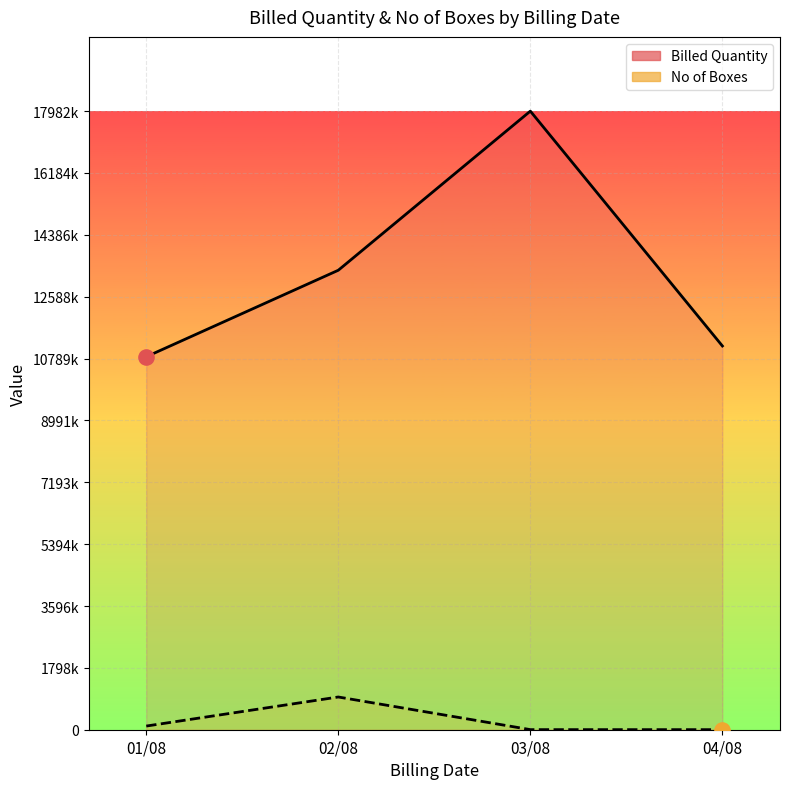

Which series has the largest Y range (max minus min)?

Billed Quantity